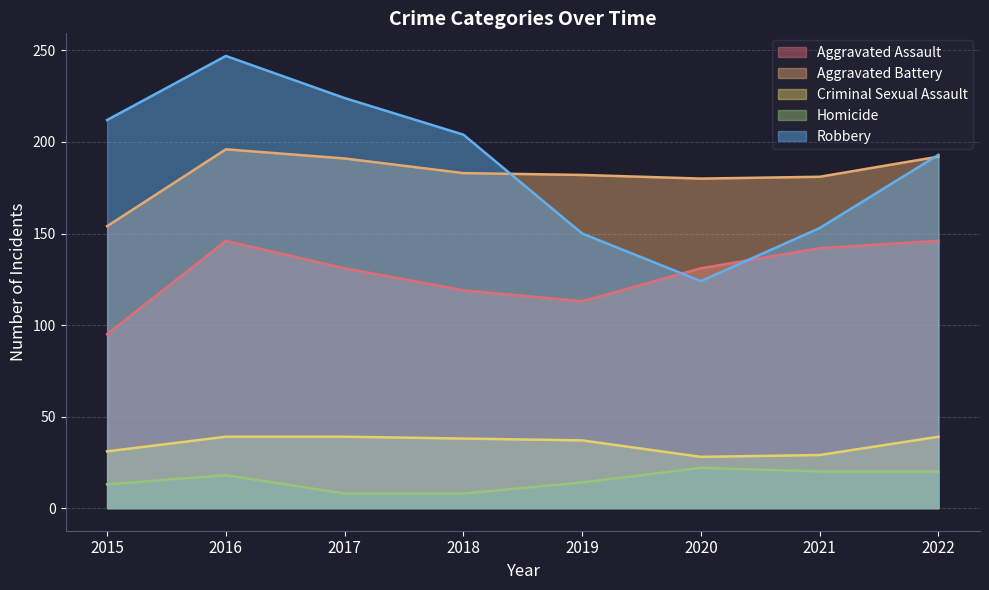

What are all the series names shown in the legend?

Aggravated Assault, Aggravated Battery, Criminal Sexual Assault, Homicide, Robbery